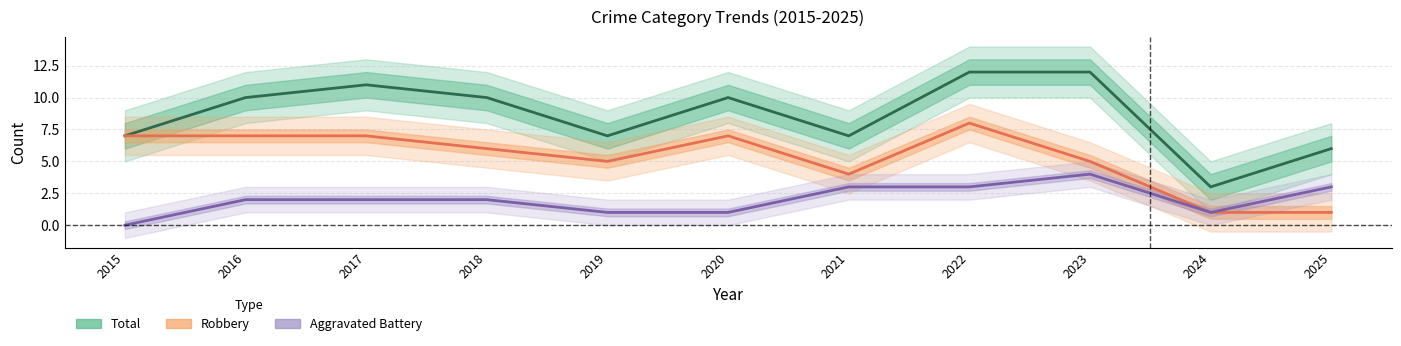

True or false: Total and Aggravated Battery cross at least once.

False